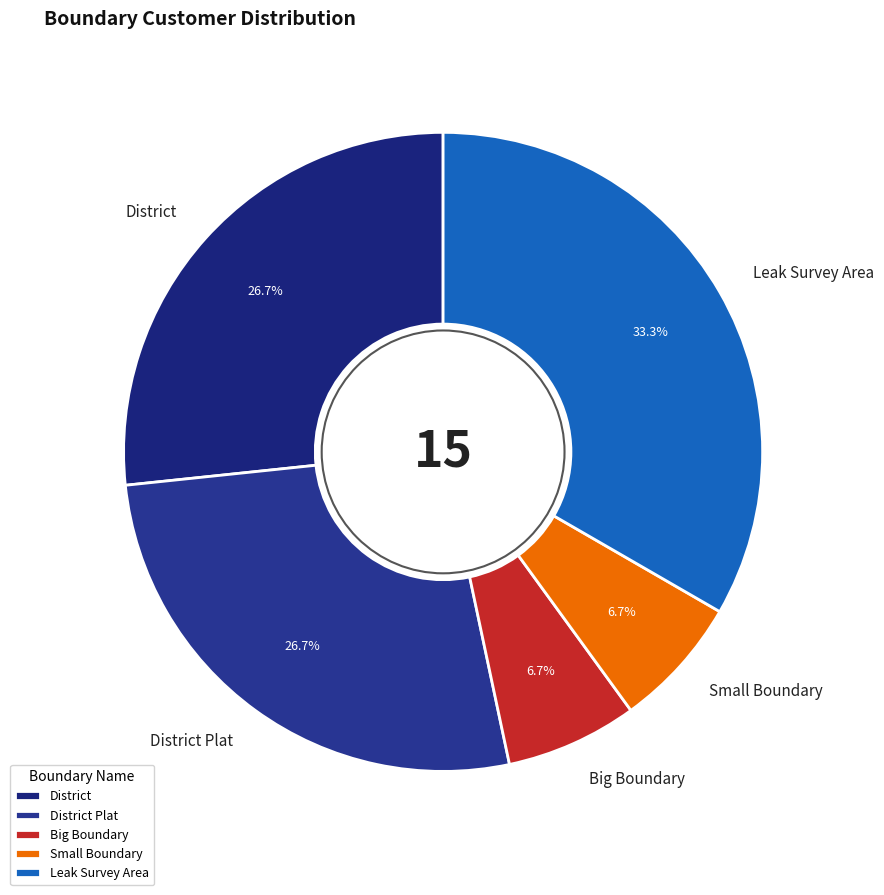

How many slices are in this pie chart?

5